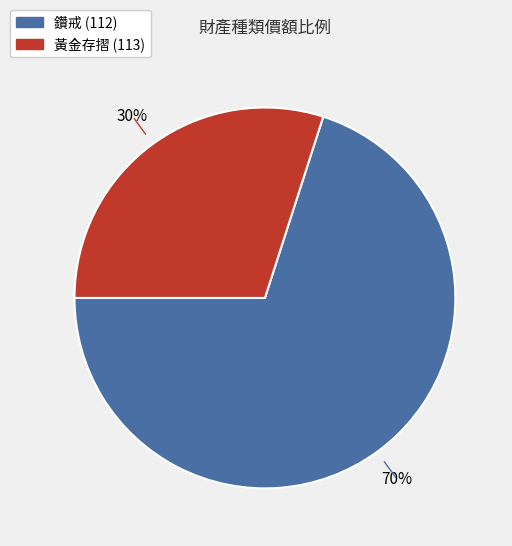

The 黃金存摺 (113) slice represents 30% of the pie. True or false?

True